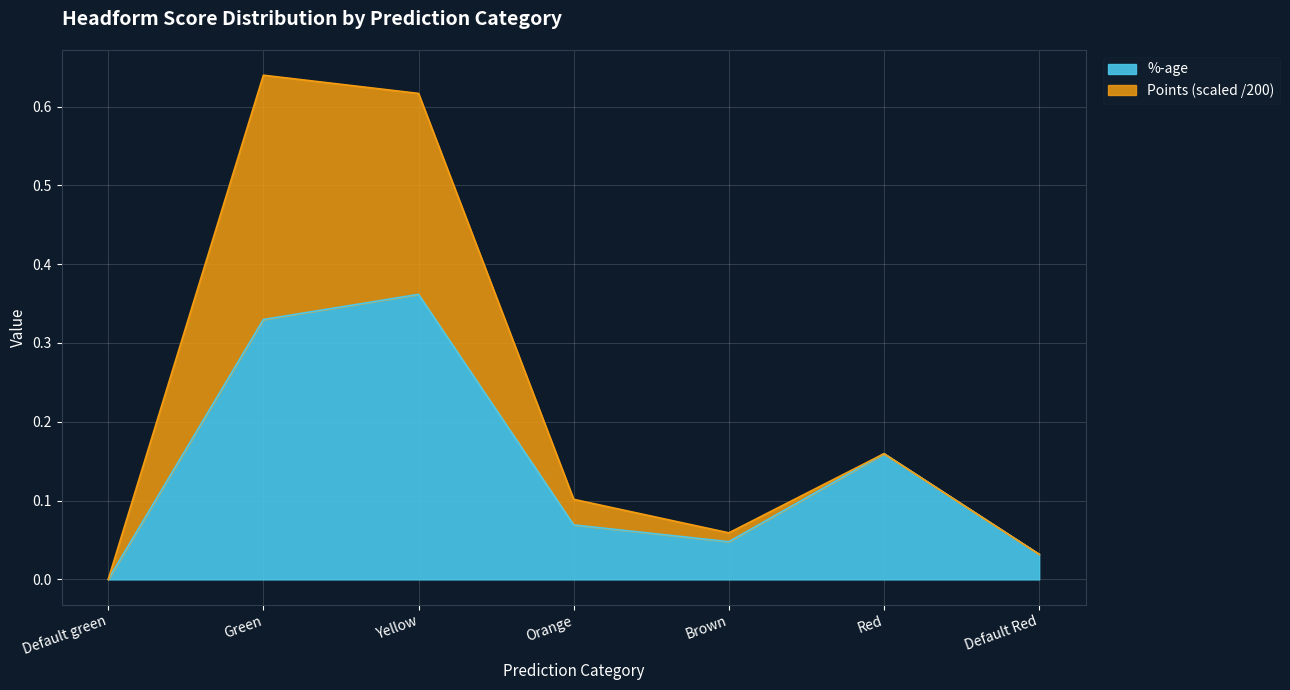

What is the label of the 1st point from the left?

Default green